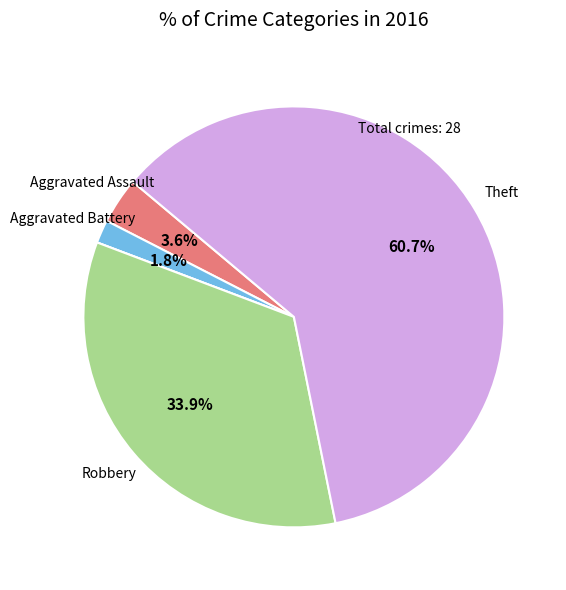

Is there any slice that represents more than half of the pie?

Yes